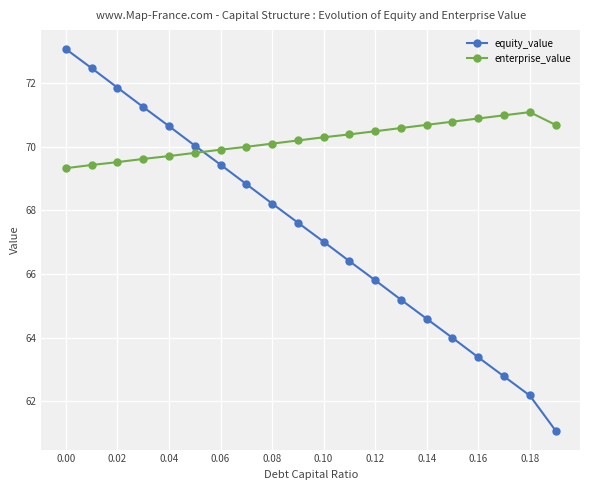

Which series has the largest total across all categories?

enterprise_value